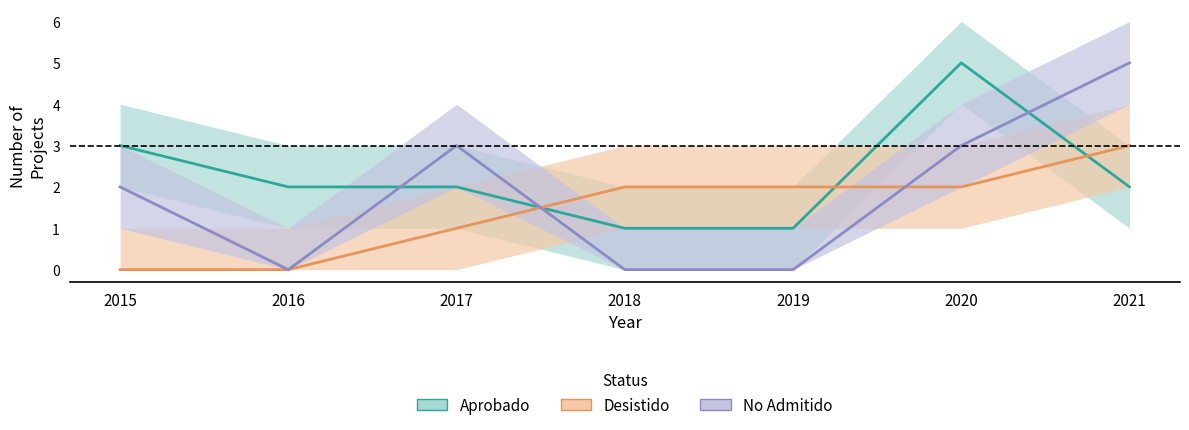

In No Admitido, how many points are higher than both neighbors (excluding endpoints)?

1